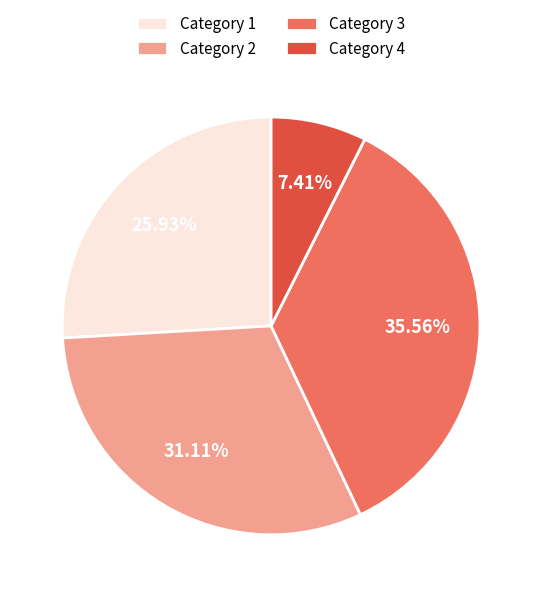

Between Category 1 and Category 3, which is larger?

Category 3